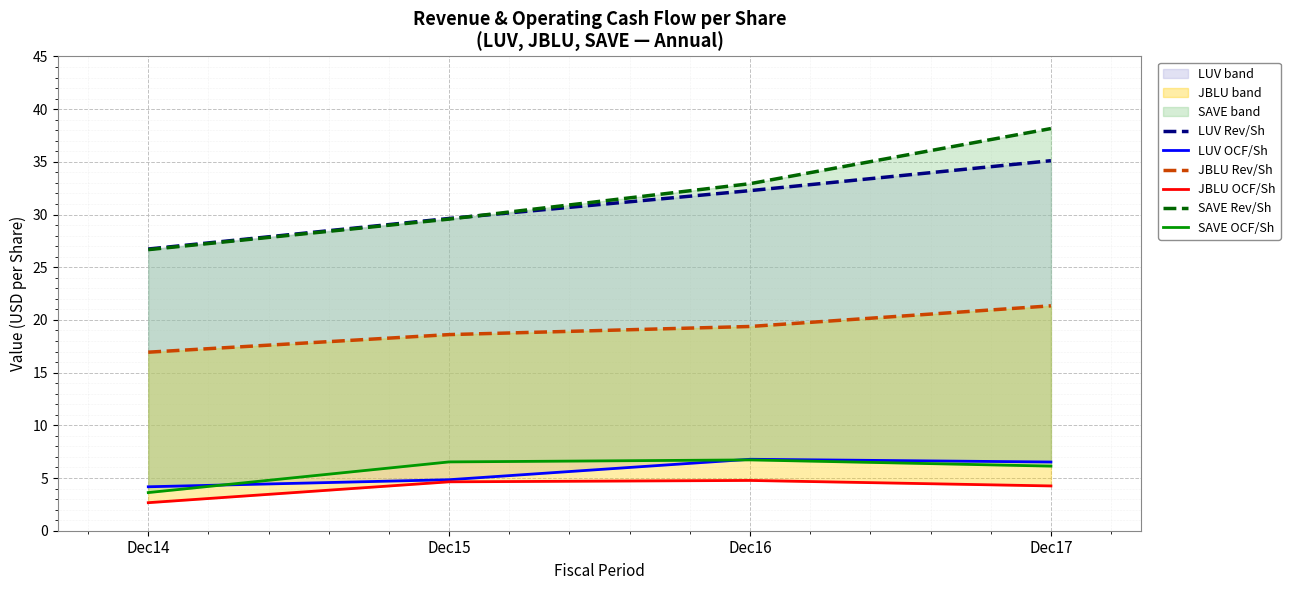

Reading left to right, what are all the values shown in this chart?

LUV Rev/Sh: 26.7	29.6	32.3	35.1
LUV OCF/Sh: 4.2	4.8	6.8	6.5
JBLU Rev/Sh: 16.9	18.6	19.4	21.3
JBLU OCF/Sh: 2.7	4.6	4.8	4.2
SAVE Rev/Sh: 26.7	29.6	32.9	38.2
SAVE OCF/Sh: 3.6	6.5	6.7	6.1